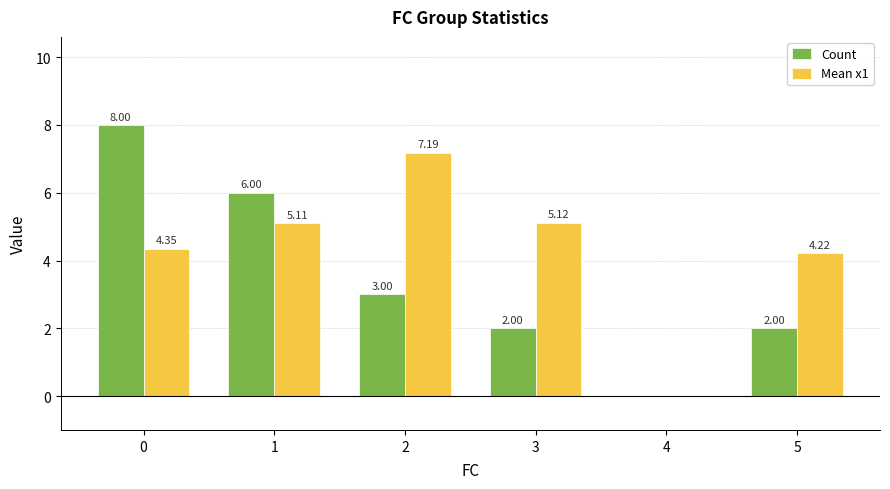

Which series has the widest spread of values?

Count